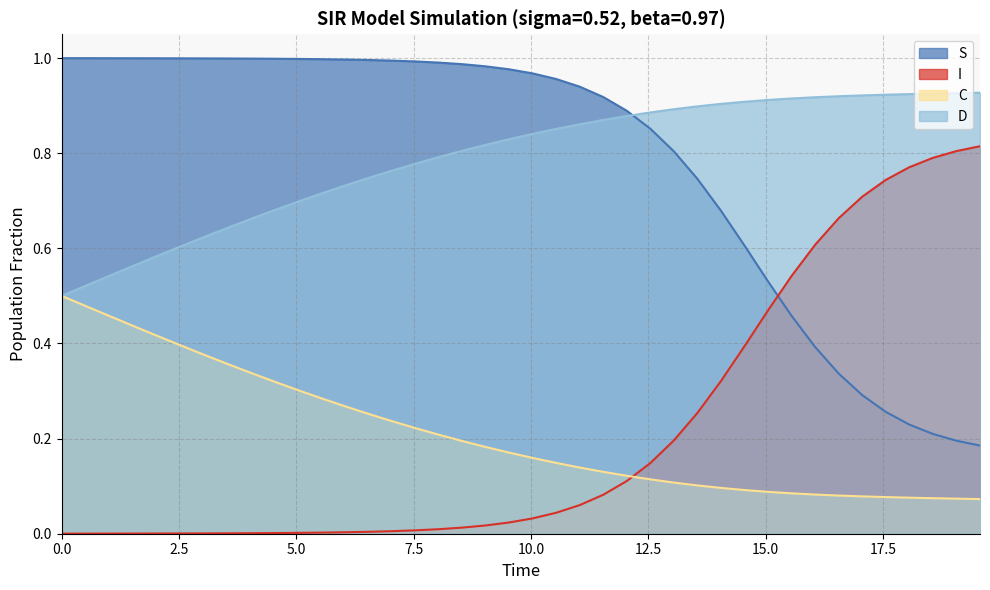

Rank the series by their maximum value, from lowest to highest.

C, I, D, S